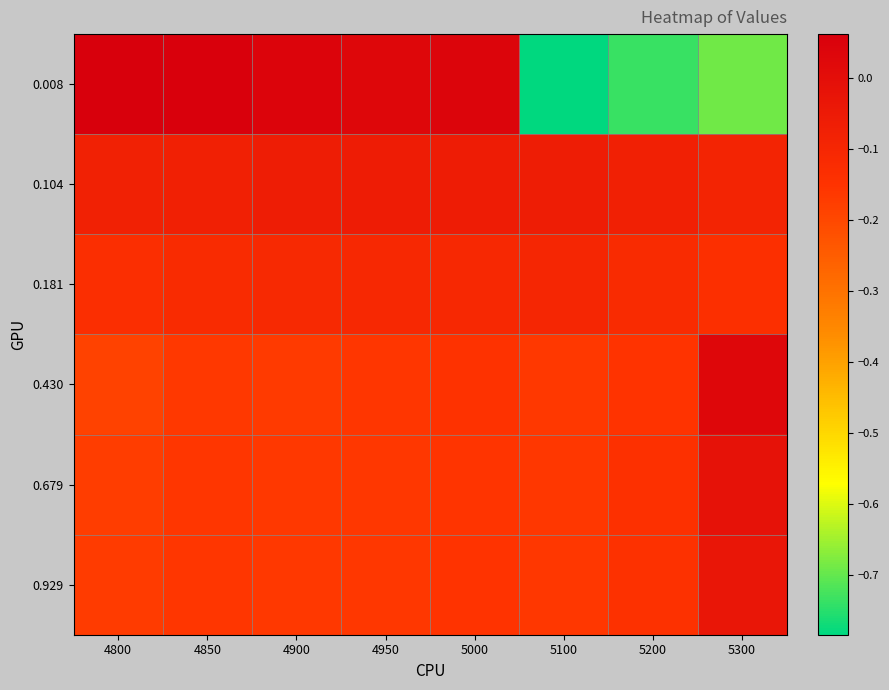

Reading right to left, extract all data points from this chart.

0.008: 5300=-0.7	5200=-0.7	5100=-0.8	5000=0.0	4950=0.0	4900=0.0	4850=0.1	4800=0.1
0.104: 5300=-0.1	5200=-0.1	5100=-0.1	5000=-0.1	4950=-0.1	4900=-0.1	4850=-0.1	4800=-0.1
0.181: 5300=-0.1	5200=-0.1	5100=-0.1	5000=-0.1	4950=-0.1	4900=-0.1	4850=-0.1	4800=-0.1
0.430: 5300=0.0	5200=-0.2	5100=-0.2	5000=-0.1	4950=-0.2	4900=-0.2	4850=-0.2	4800=-0.2
0.679: 5300=-0.0	5200=-0.1	5100=-0.2	5000=-0.2	4950=-0.2	4900=-0.2	4850=-0.2	4800=-0.2
0.929: 5300=-0.0	5200=-0.1	5100=-0.2	5000=-0.2	4950=-0.2	4900=-0.2	4850=-0.2	4800=-0.2